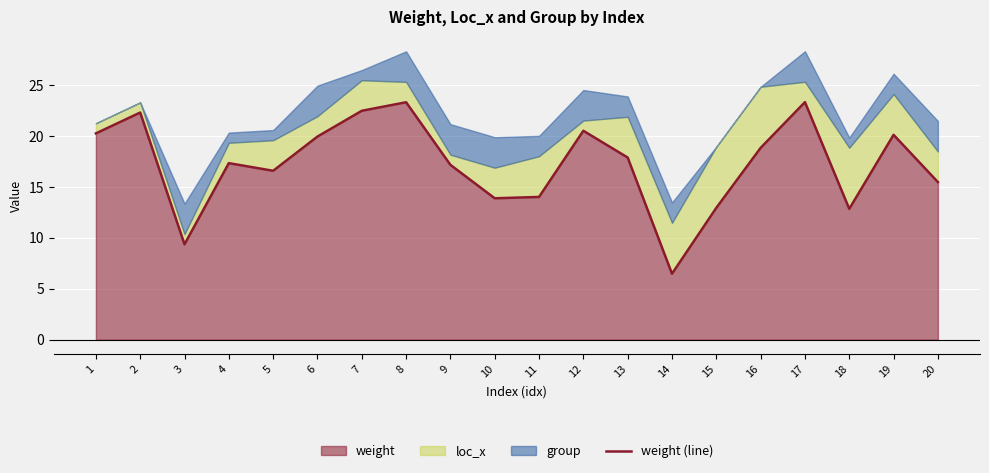

At which category does the chart reach its minimum across all series?

14